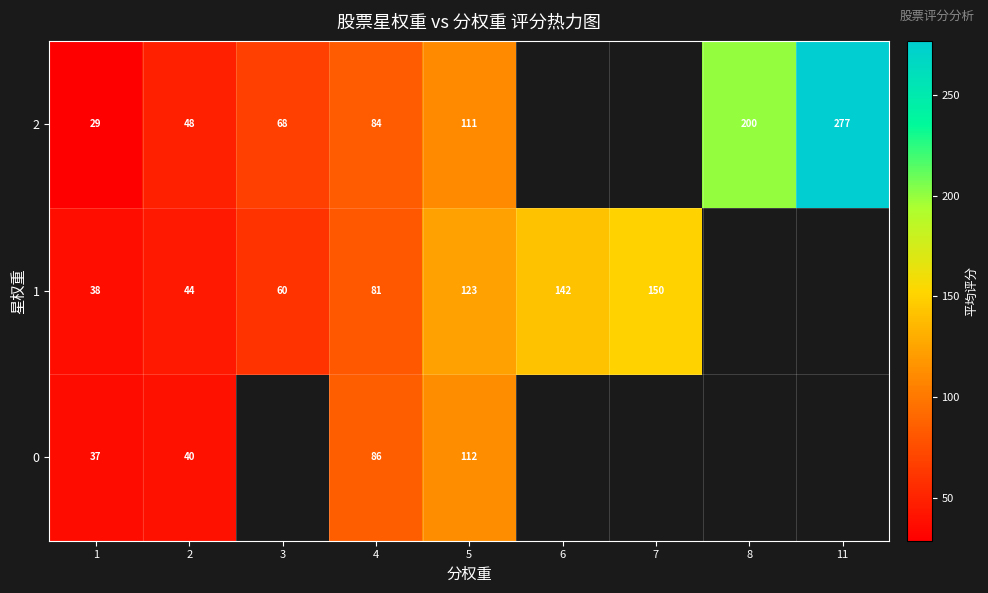

Is it true that 2 equals 48 at 2?

True